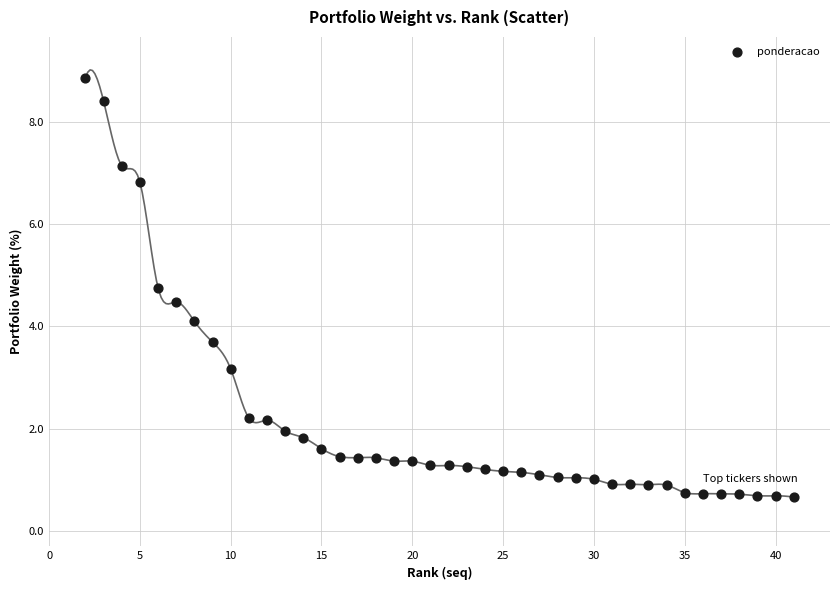

What is the range of X values (max minus min)?

39.0